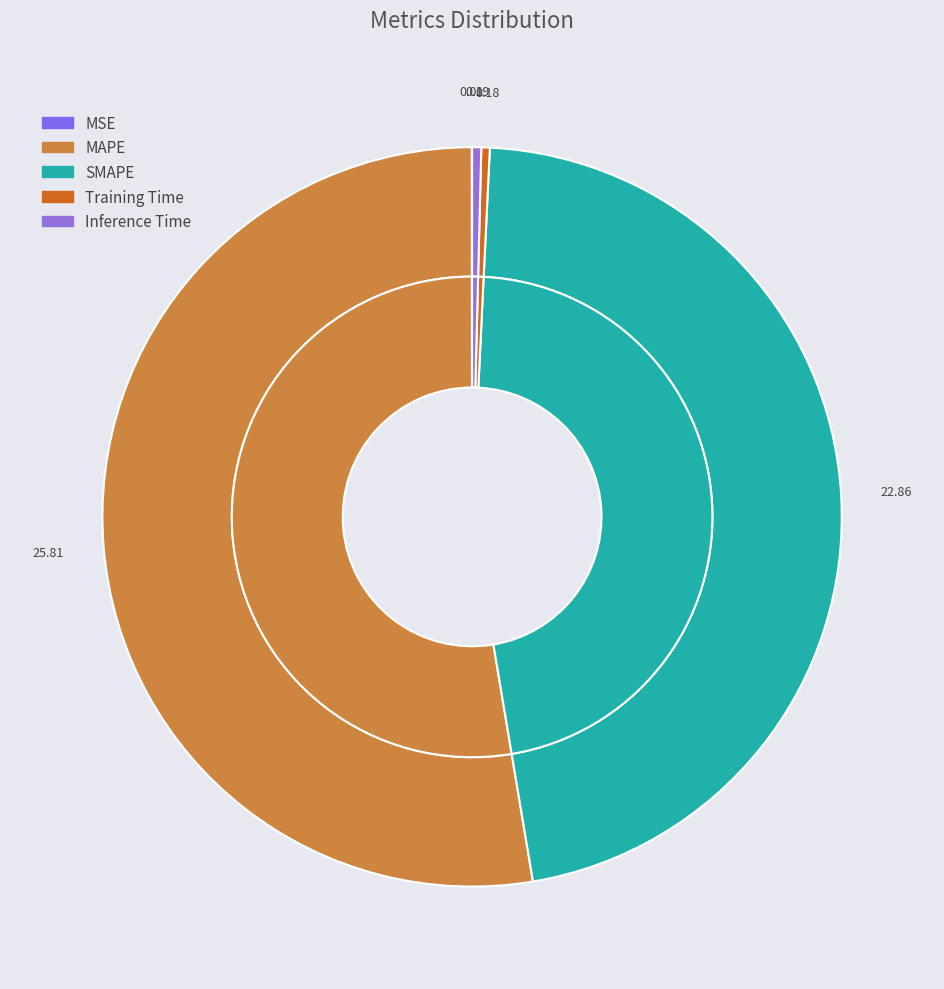

True or false: Inference Time accounts for 14% of the total.

False